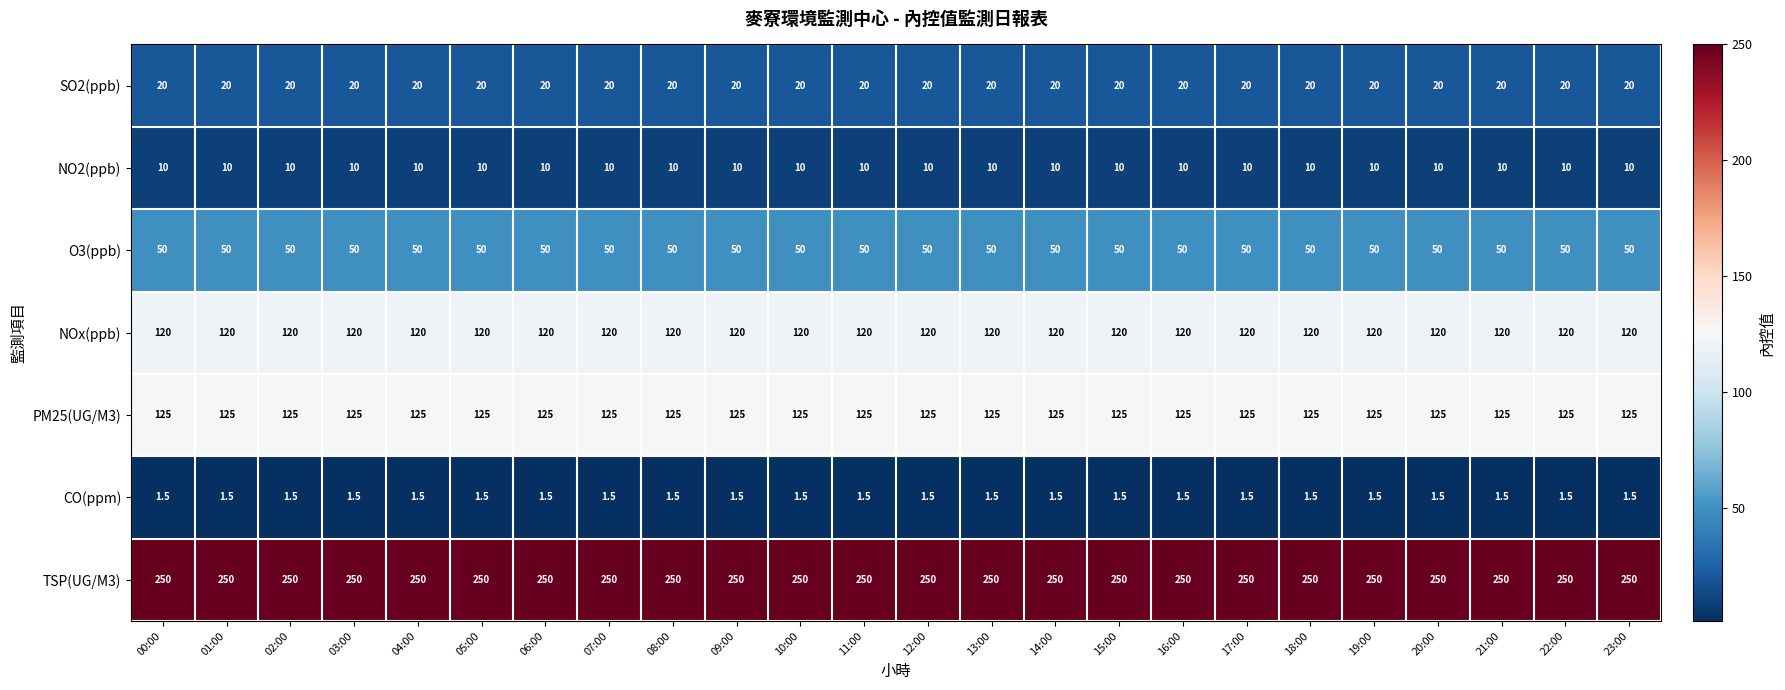

What is the smallest value displayed?

1.5